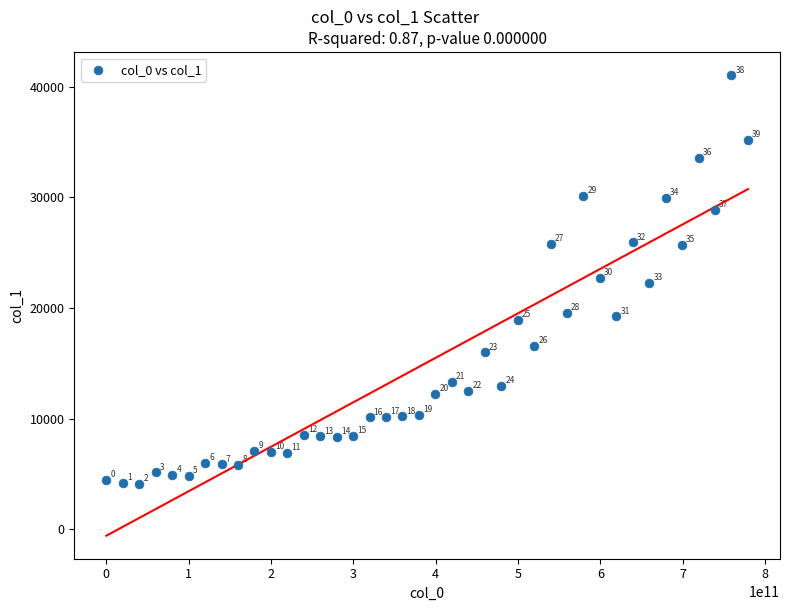

What Y value in the scatter plot is closest to 22560?

22709.4